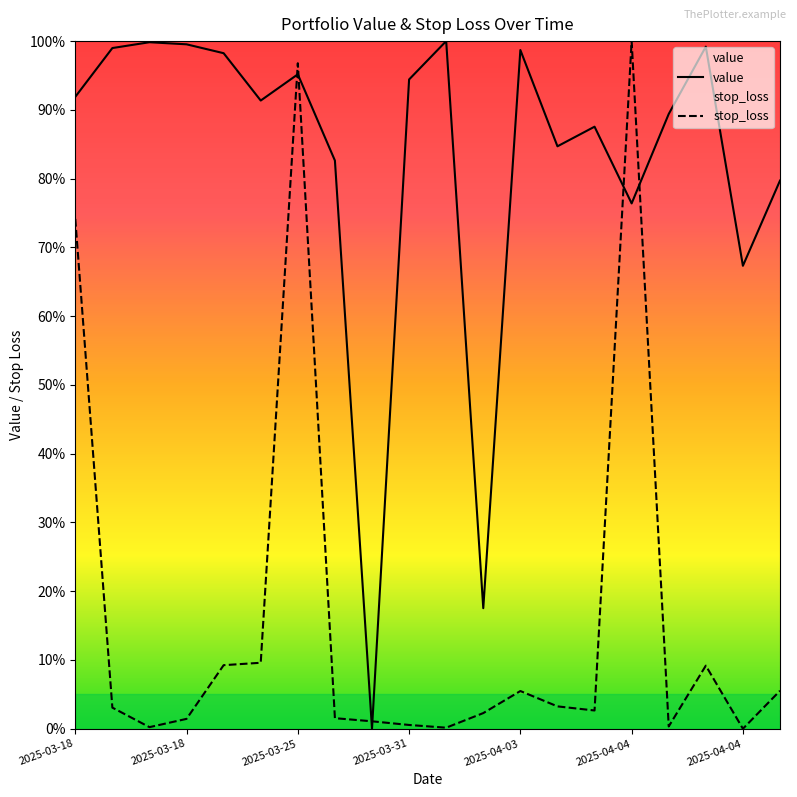

Which series changed the most between 2025-03-31 and 2025-04-03?

stop_loss